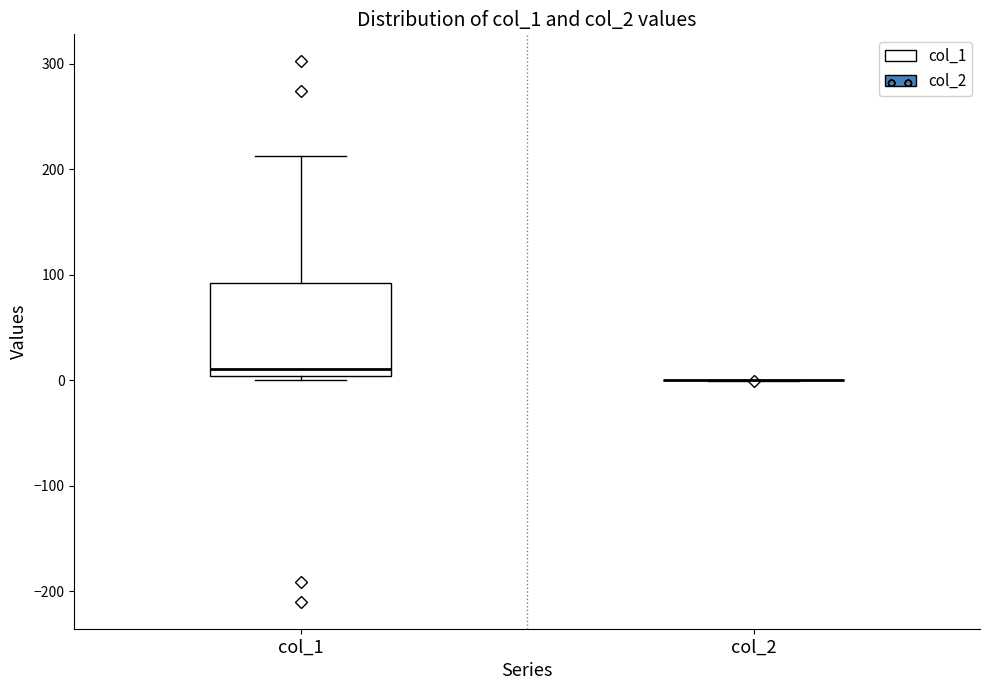

Reading left to right, transcribe this box plot: for each box, give where its median line is, the range the box spans, and where its two whiskers end, as read against the y-axis. The values are not printed on the chart, so give them approximately, as read against the axis.

col_1: median 10, box 0 to 90, whiskers 0 (just below the box's lower edge) to 210
col_2: box collapsed to a line at 0, whiskers 0 to 0